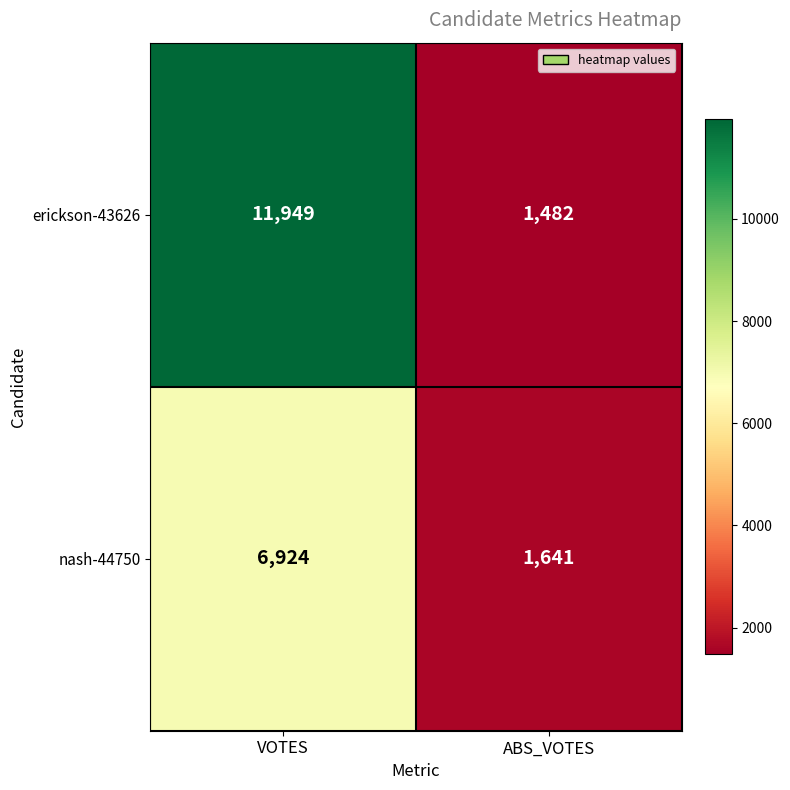

Between VOTES and ABS_VOTES, which series saw the biggest shift?

erickson-43626